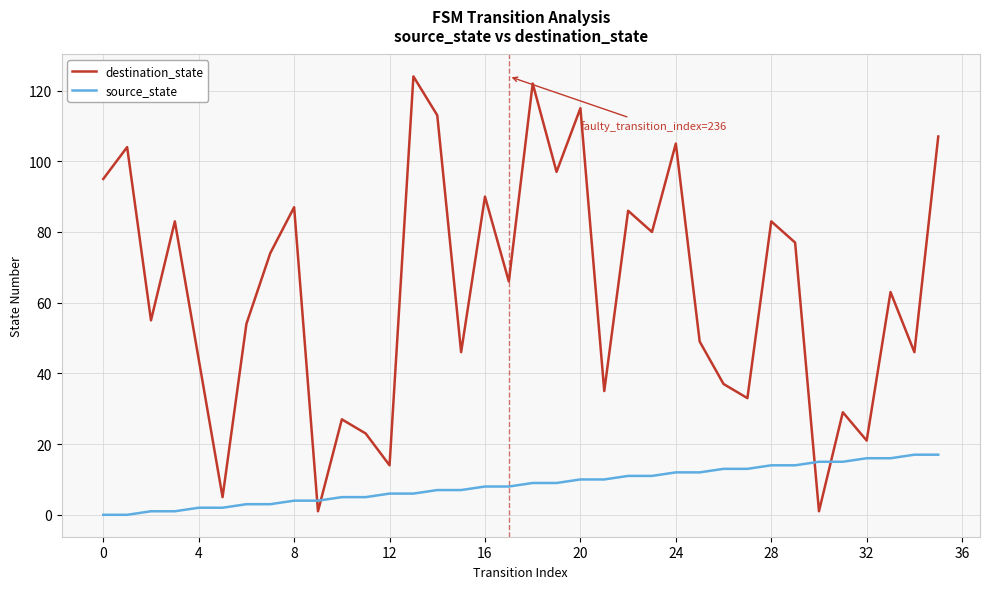

Rank the series by their maximum value, from highest to lowest.

destination_state, source_state